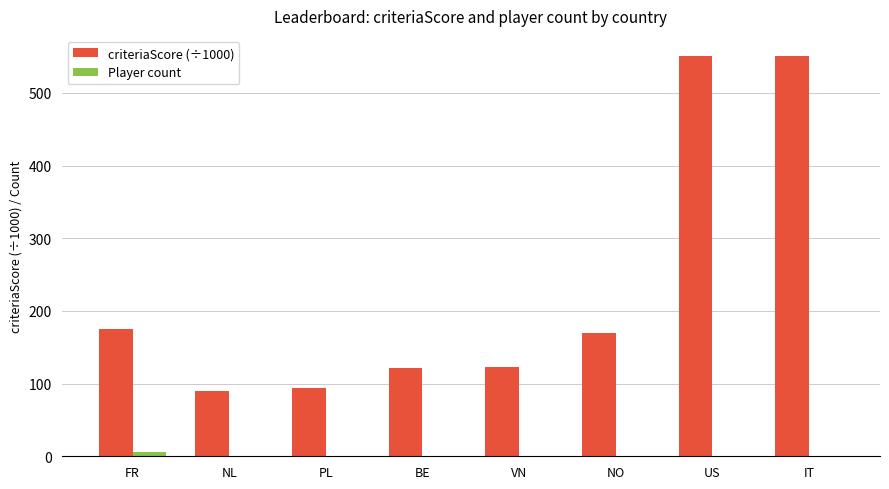

How many values in the criteriaScore (÷1000) series exceed 169?

4